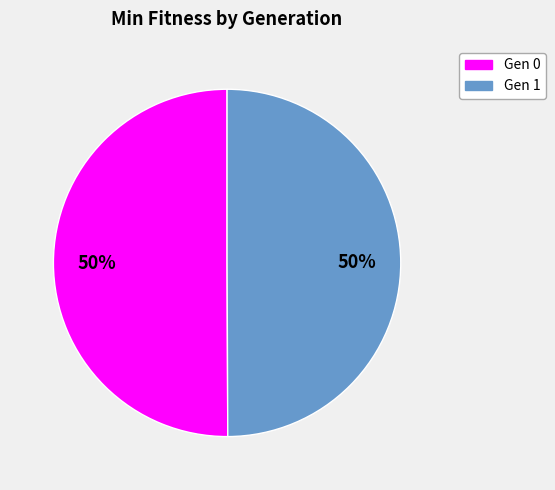

Combined, do Gen 0 and Gen 1 account for over 50%?

Yes